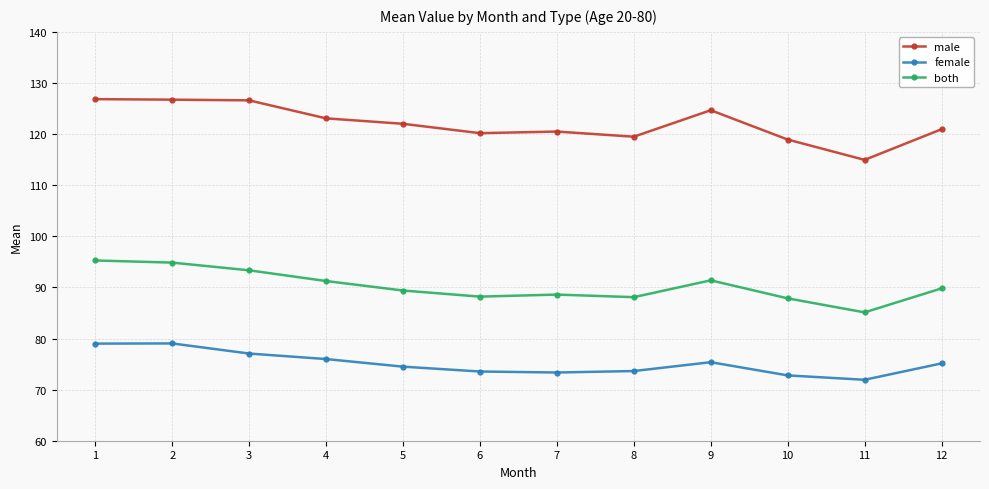

What is the value of the both point at the 9th from the left?

91.4